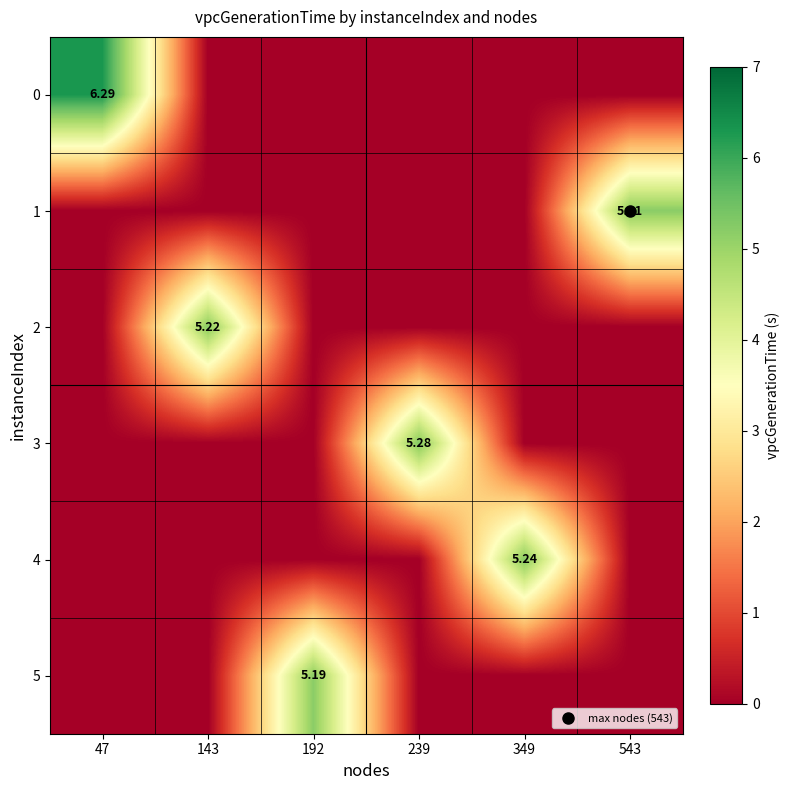

The 2 series shows 2.5 at 239. True or false?

False